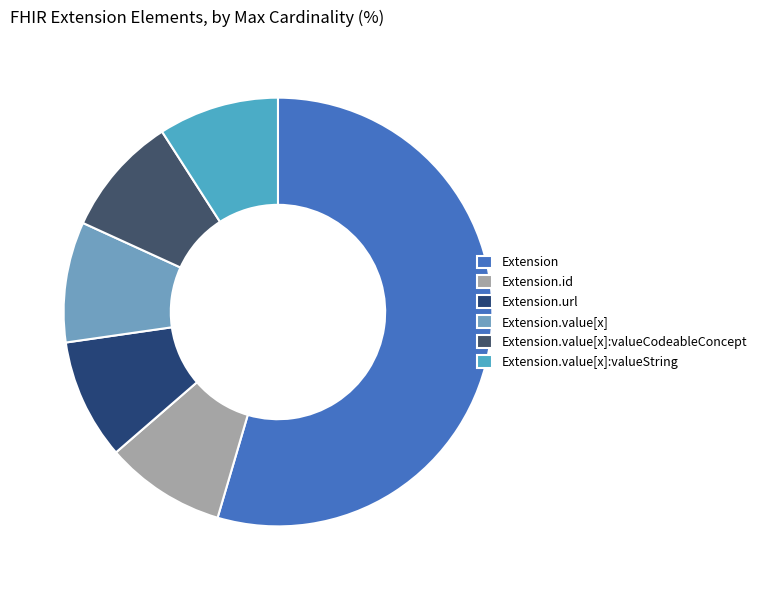

Is the sum of Extension and Extension.value[x]:valueCodeableConcept greater than half?

Yes